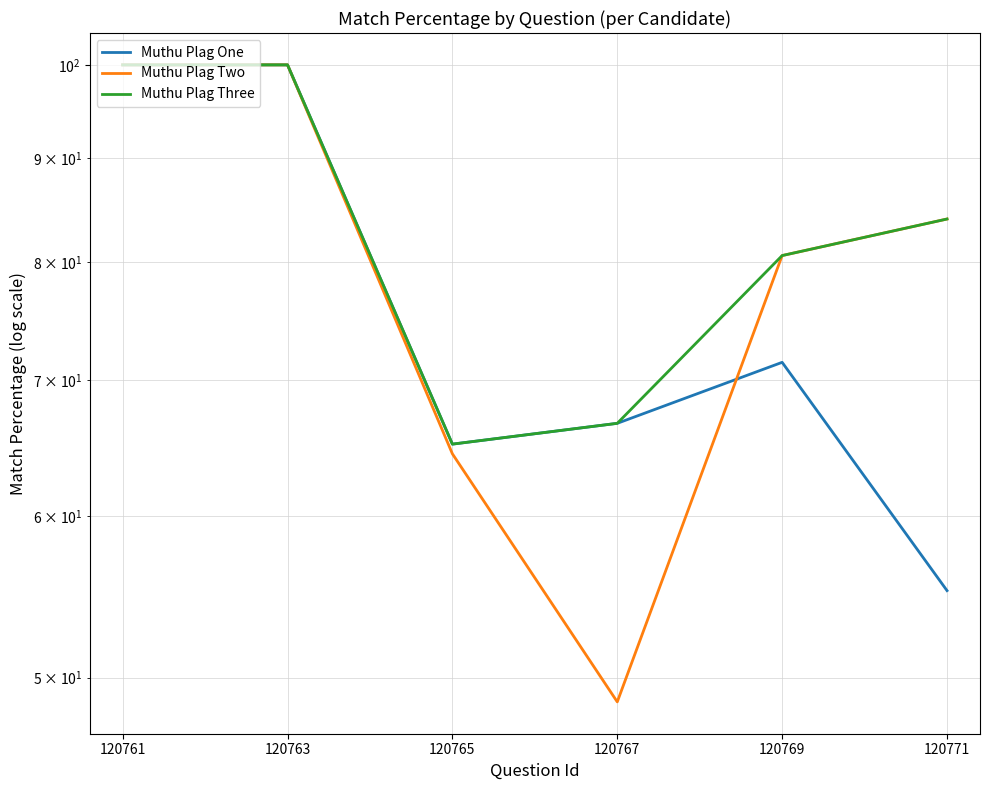

At which category does Muthu Plag Three reach its first local valley?

120765